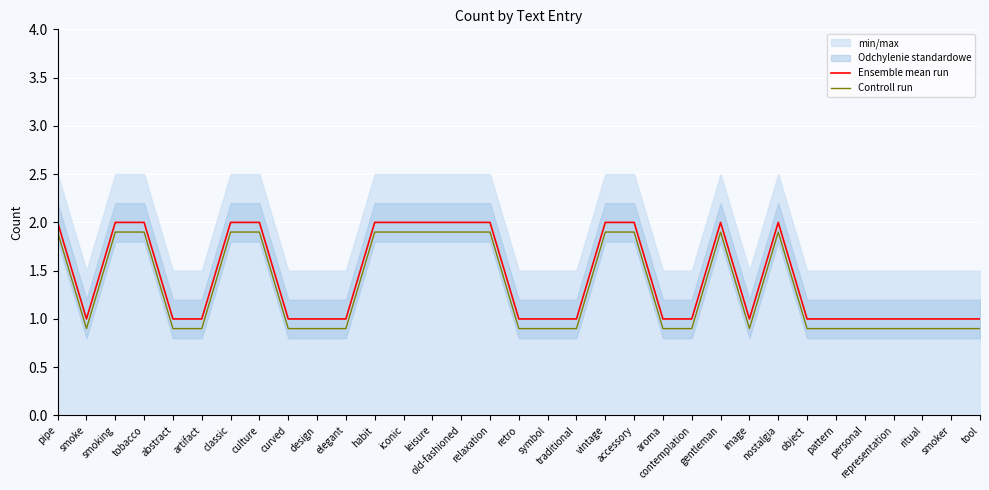

True or false: Ensemble mean run has a value of 1.0 at smoker.

True